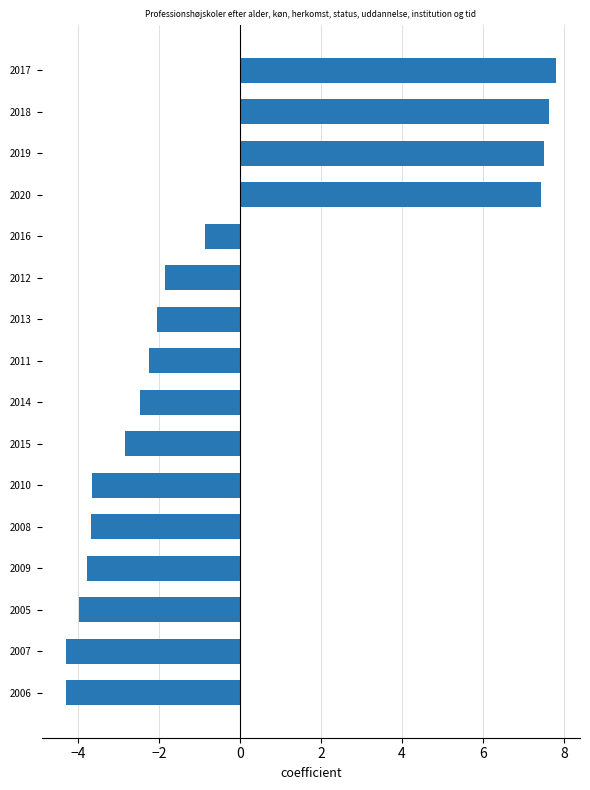

How many negative values are there?

12